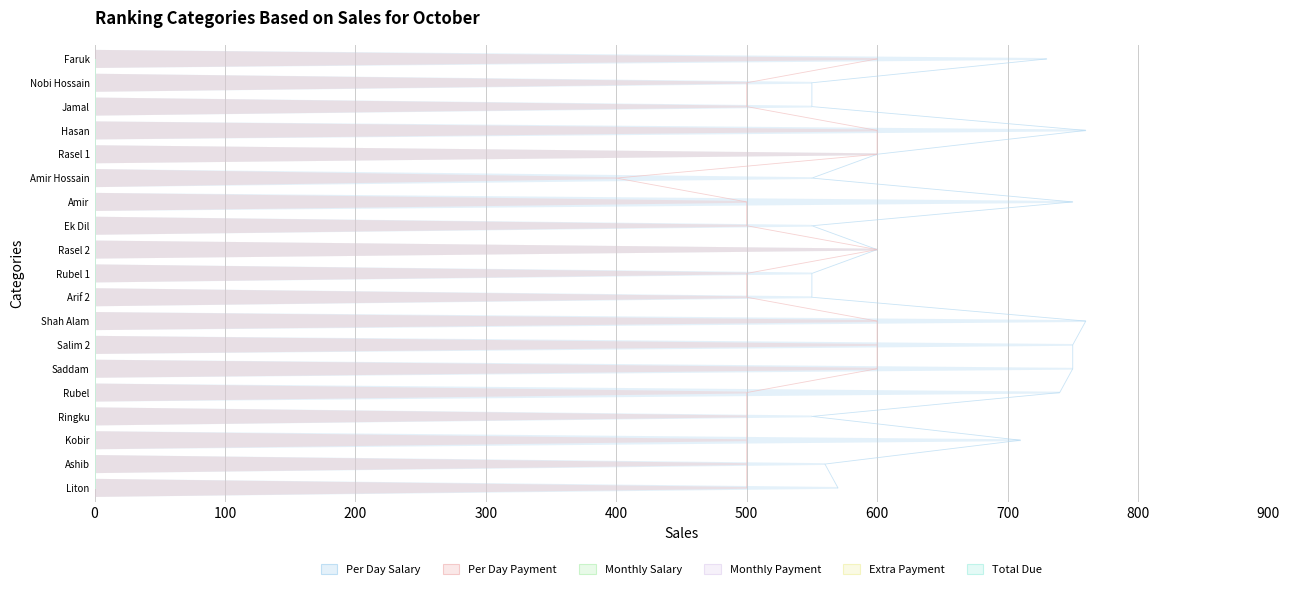

Is the value of Per Day Payment at 600 greater than the value of Monthly Salary at 500?

Yes